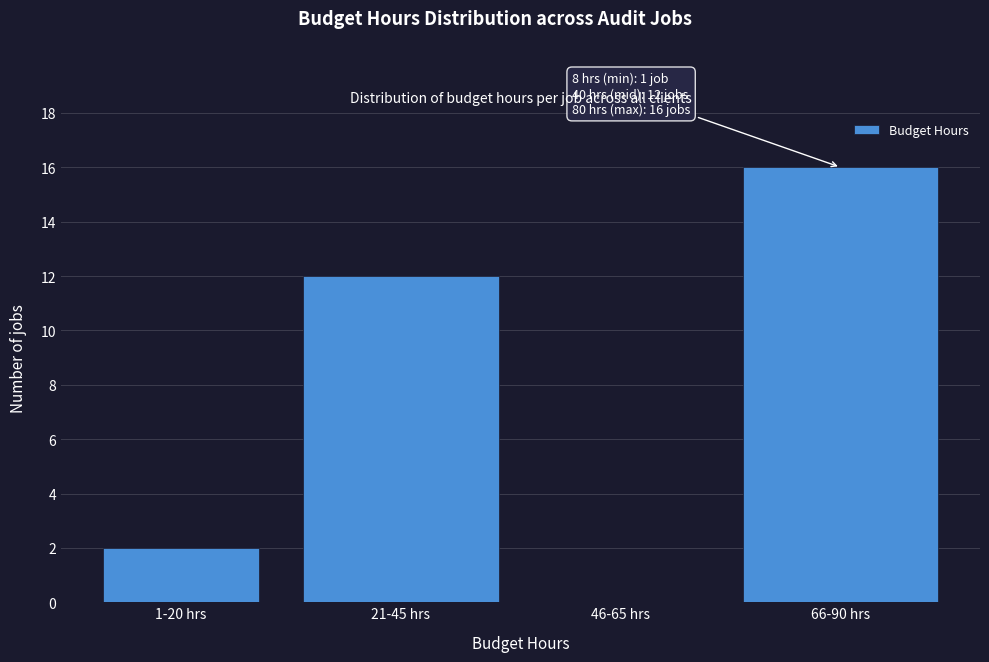

Reading right to left, list all the values displayed in this chart.

66-90 hrs=16	46-65 hrs=0	21-45 hrs=12	1-20 hrs=2